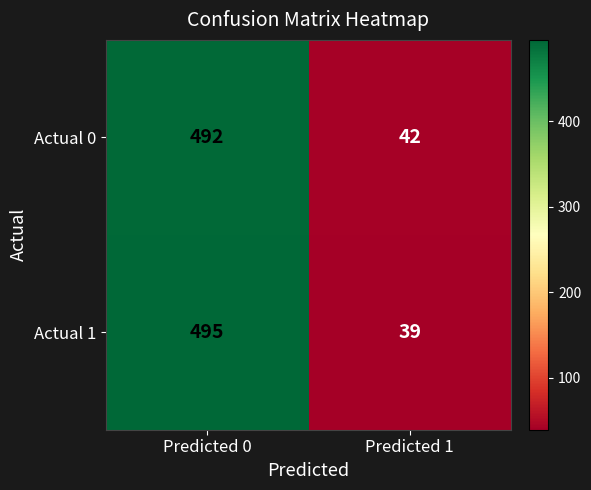

Which series has the widest spread of values?

Actual 1